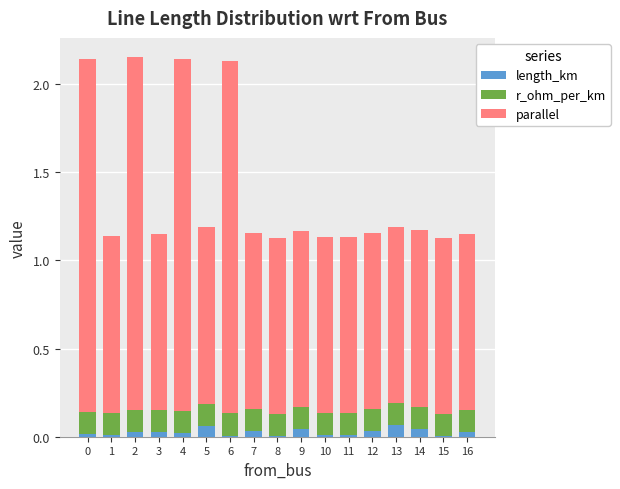

What are all the series names shown in the legend?

length_km, r_ohm_per_km, parallel